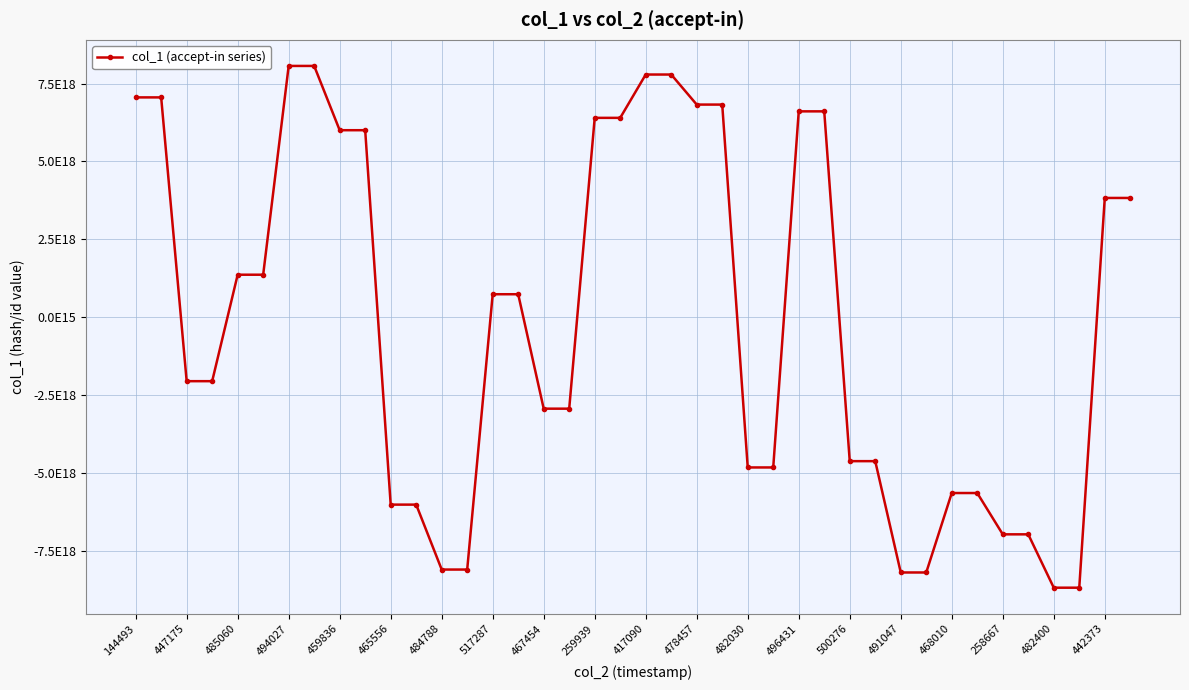

Is this an area chart (filled region under the line)?

No